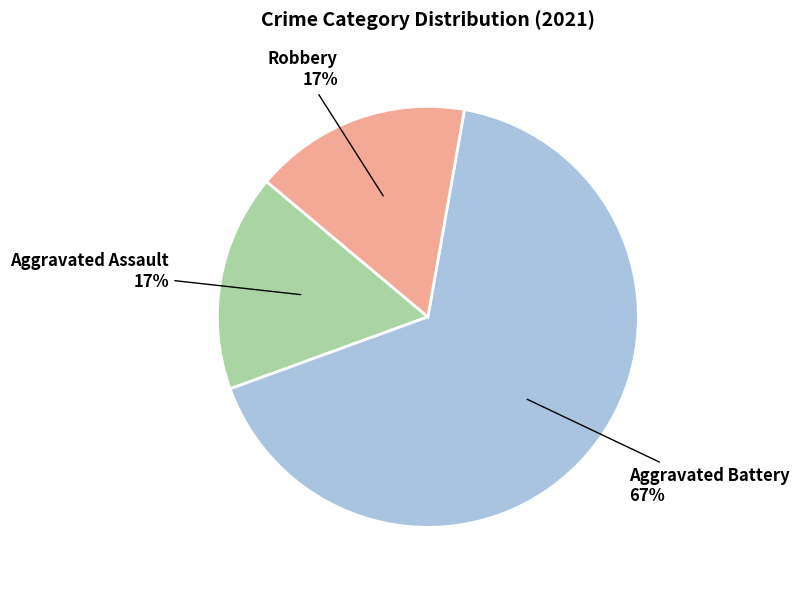

Which category has the biggest portion of the pie?

Aggravated Battery